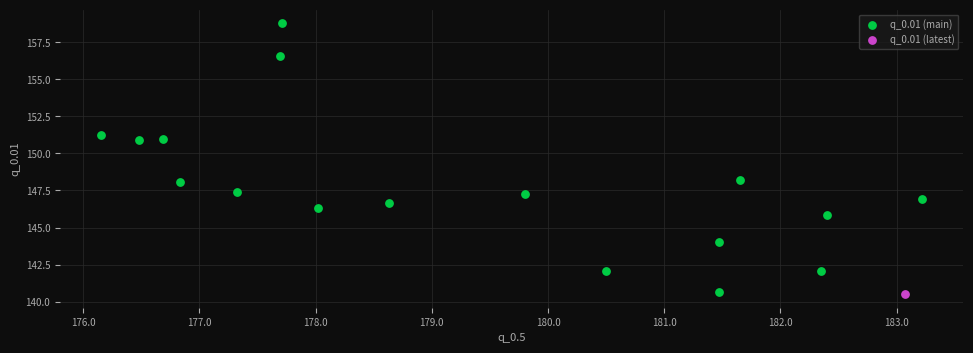

What are all the series names shown in the legend?

q_0.01 (main), q_0.01 (latest)